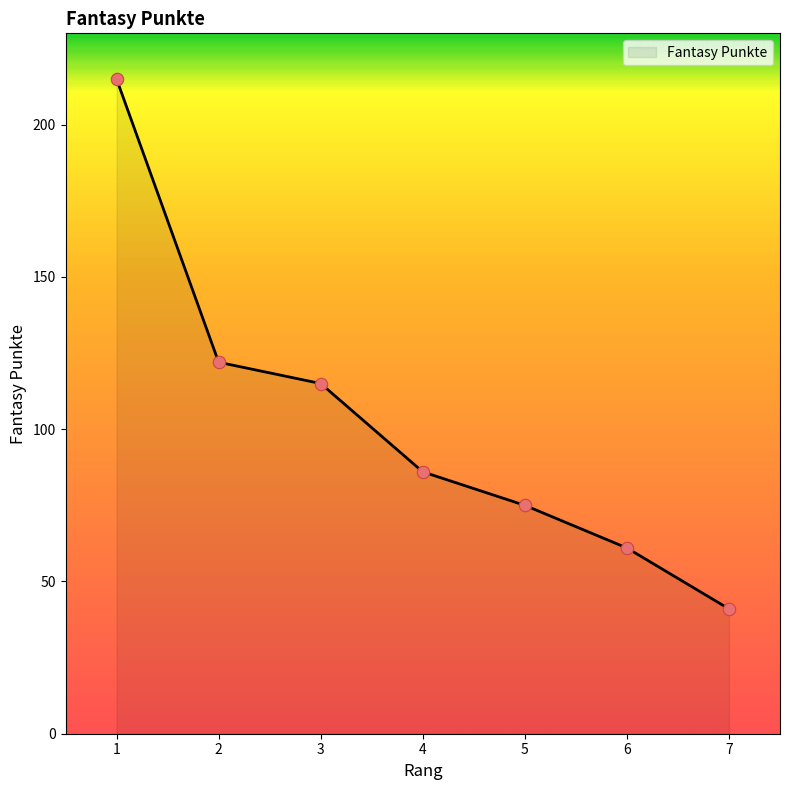

Approximately how many times larger is the value at 6 compared to 5?

0.8